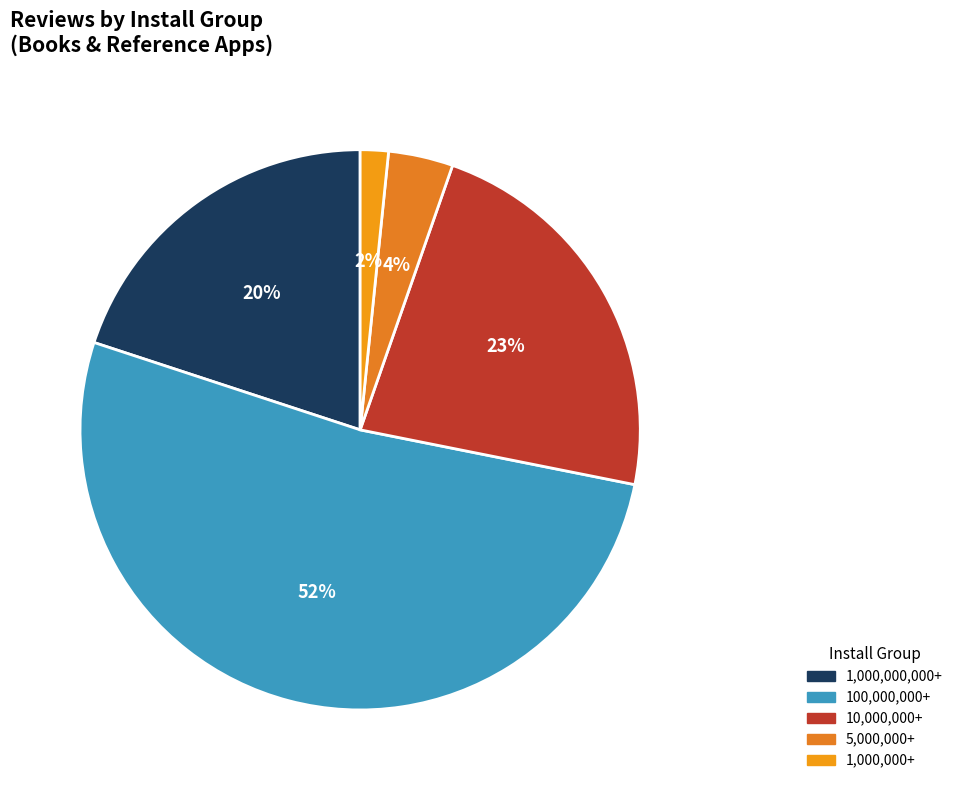

Which category has the biggest portion of the pie?

100,000,000+